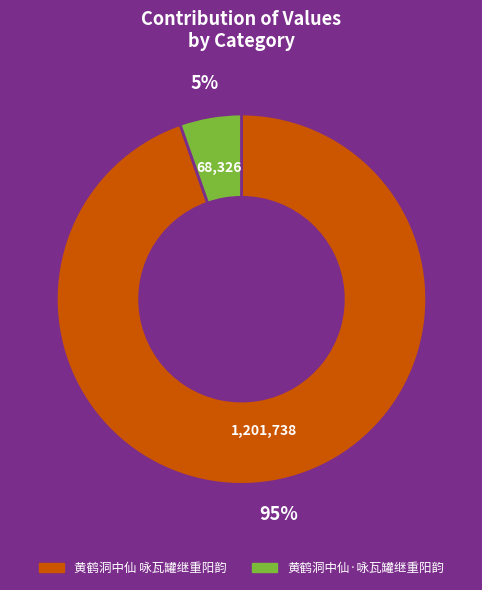

Which slice is the smallest?

黄鹤洞中仙·咏瓦罐继重阳韵